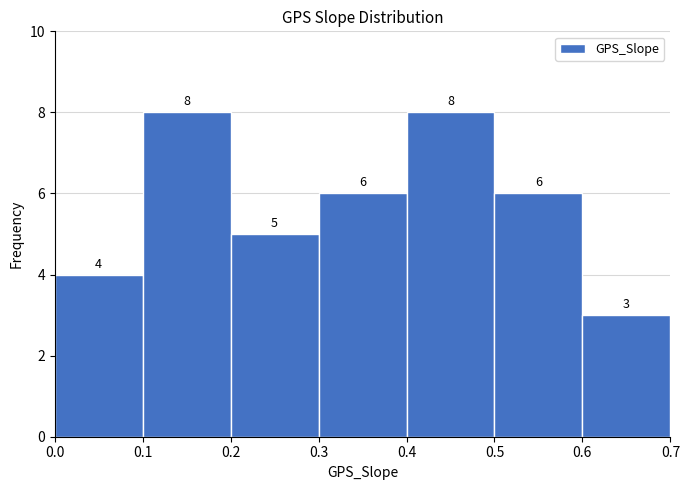

Reading left to right, transcribe this chart: for each bar, give the range it covers on the x-axis and its height.

0.0 to 0.1: 4
0.1 to 0.2: 8
0.2 to 0.3: 5
0.3 to 0.4: 6
0.4 to 0.5: 8
0.5 to 0.6: 6
0.6 to 0.7: 3